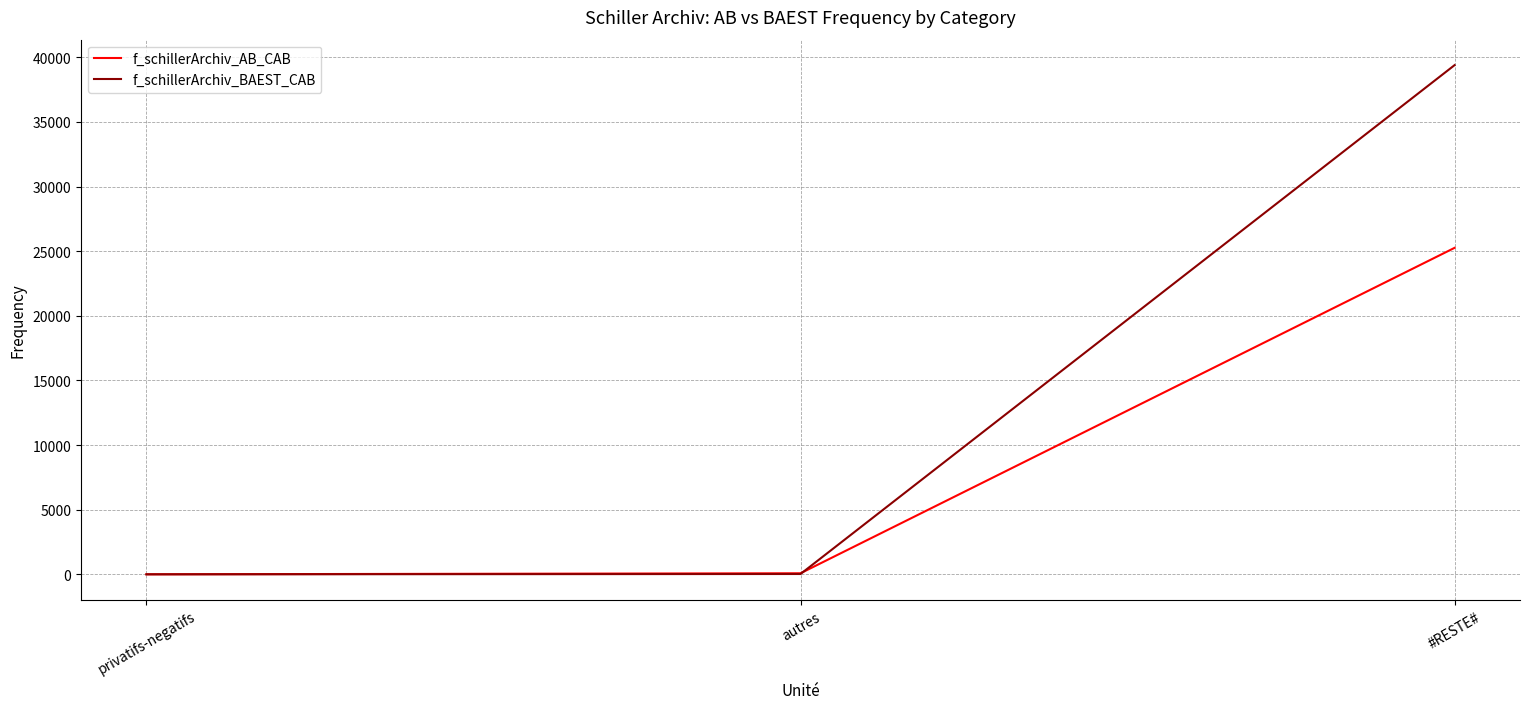

Where is f_schillerArchiv_BAEST_CAB nearest to the value 19700?

autres